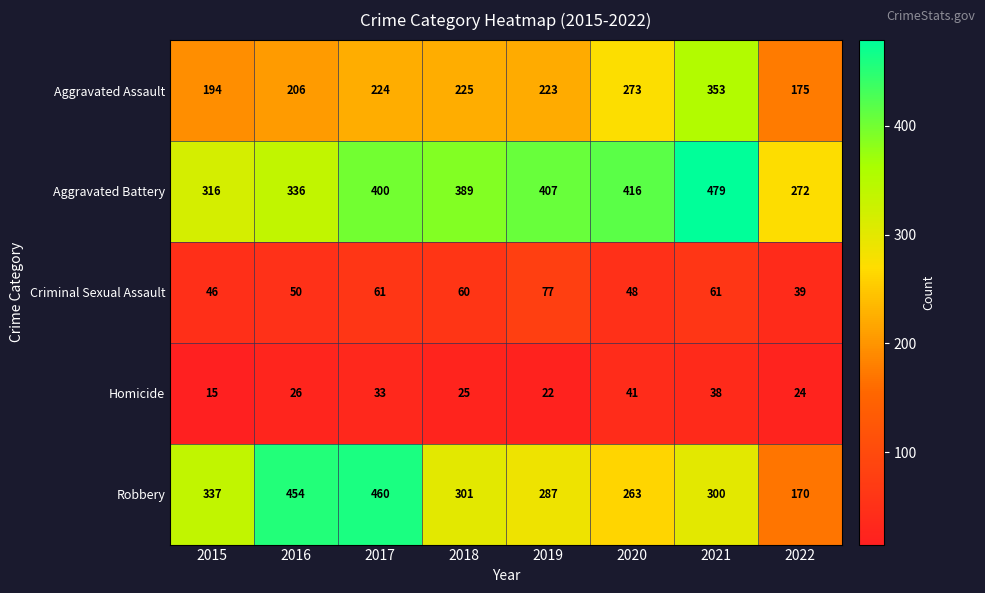

True or false: Aggravated Battery has a value of 272 at 2022.

True